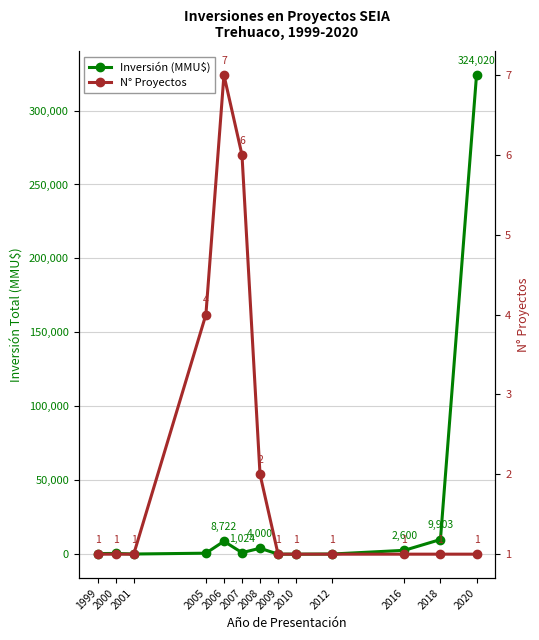

True or false: N° Proyectos has more than 2 points higher than both neighbors.

False